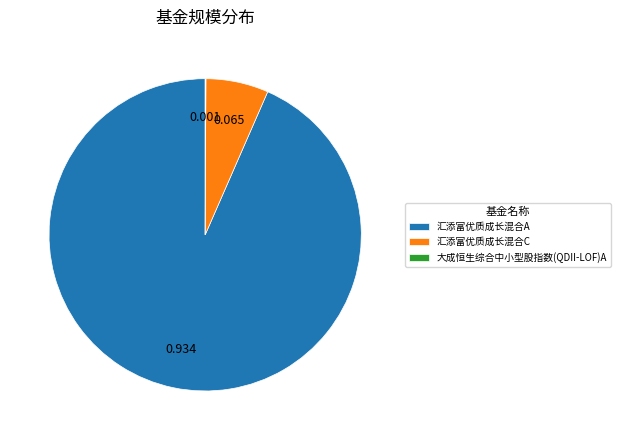

Between 汇添富优质成长混合A and 汇添富优质成长混合C, which is larger?

汇添富优质成长混合A